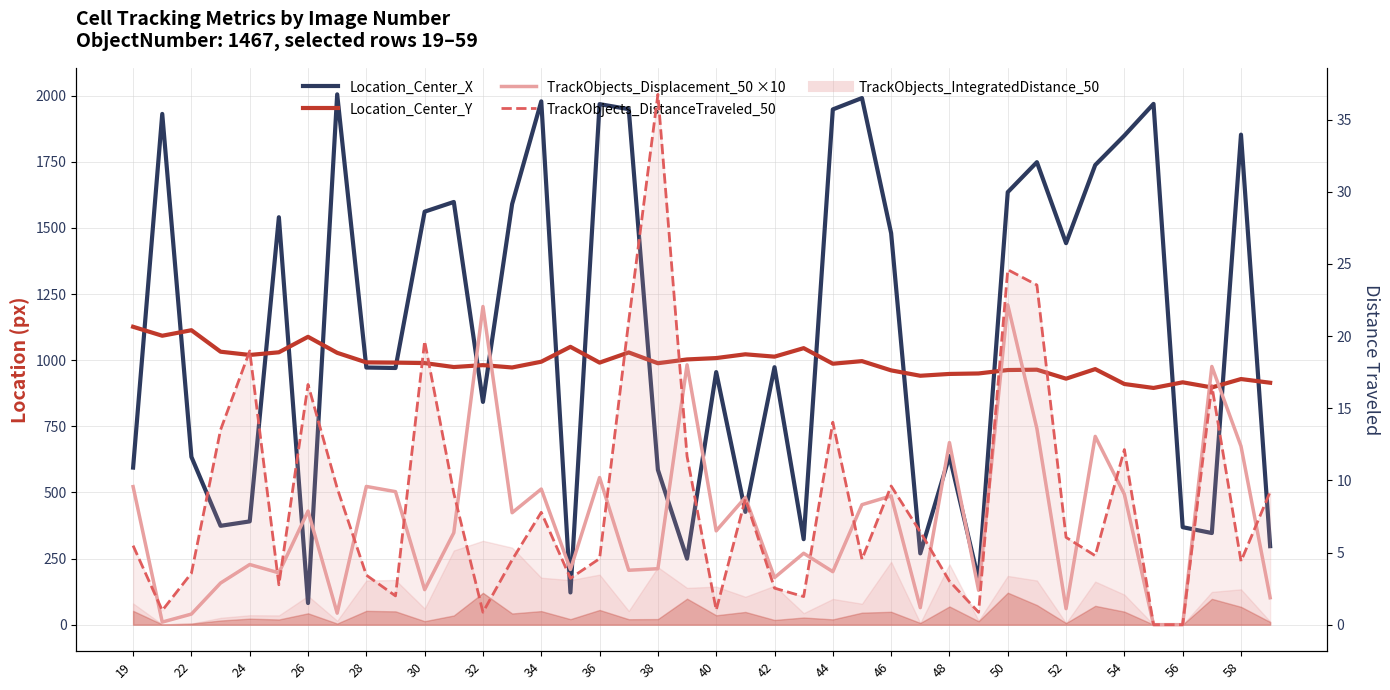

How many data points in Location_Center_Y are above 990?

20